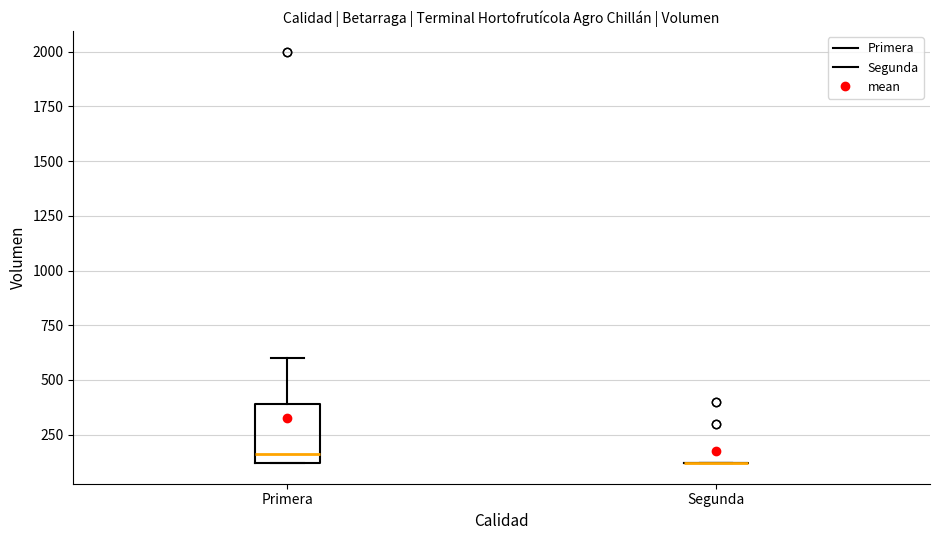

Reading left to right, transcribe this box plot: for each box, give where its median line is, the range the box spans, and where its two whiskers end, as read against the y-axis. The values are not printed on the chart, so give them approximately, as read against the axis.

Primera: median 150, box 100 to 400, whiskers 100 to 600
Segunda: box collapsed to a line at 100, whiskers 100 to 100